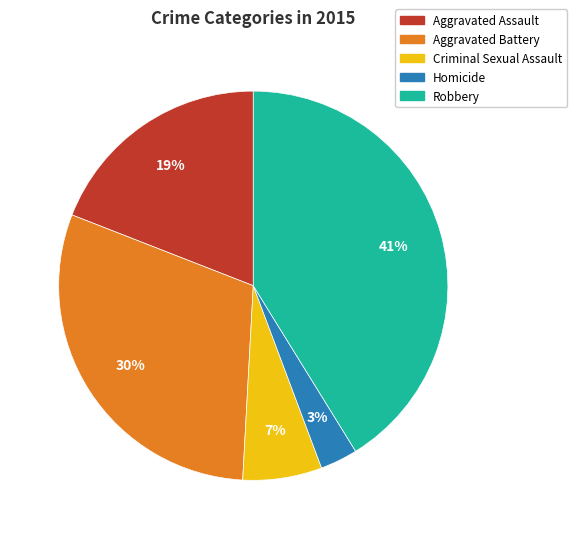

Which slice is the largest?

Robbery